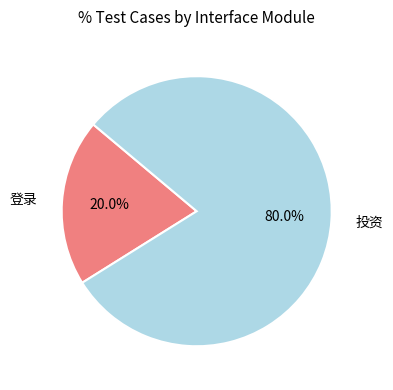

Is there a majority slice in this chart?

Yes